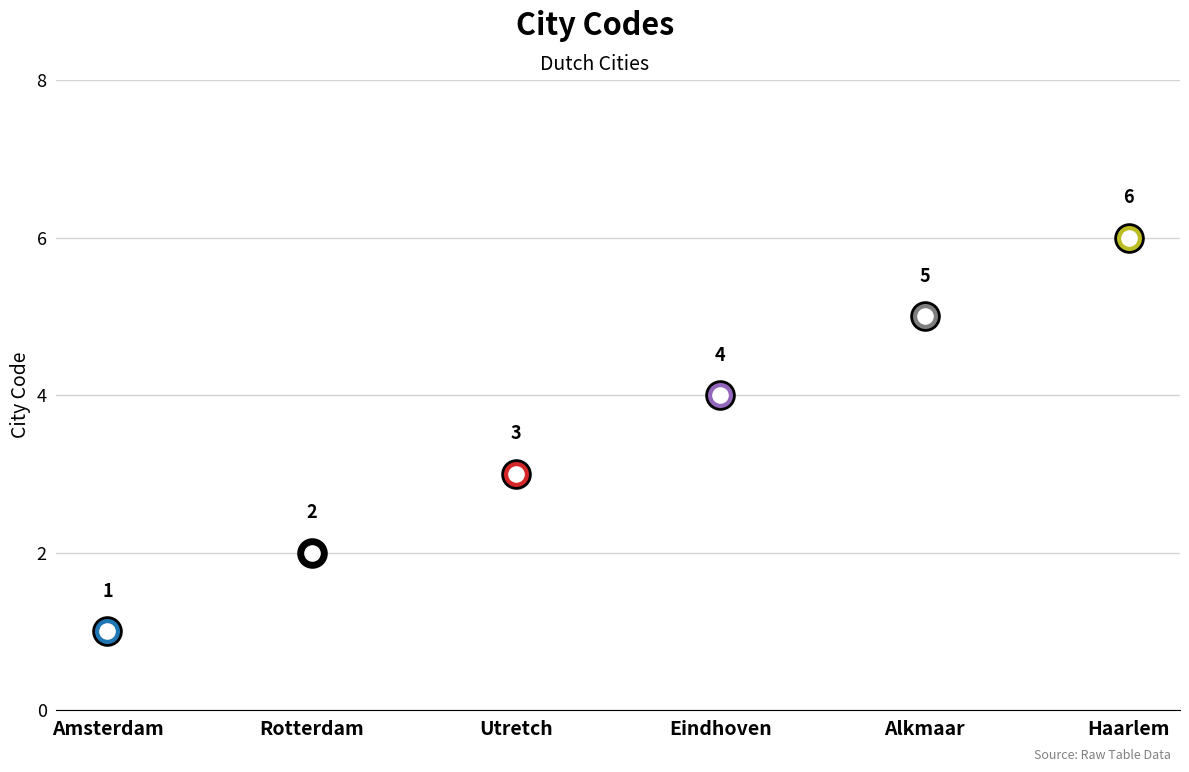

What is the change in value from Amsterdam to Haarlem?

+5